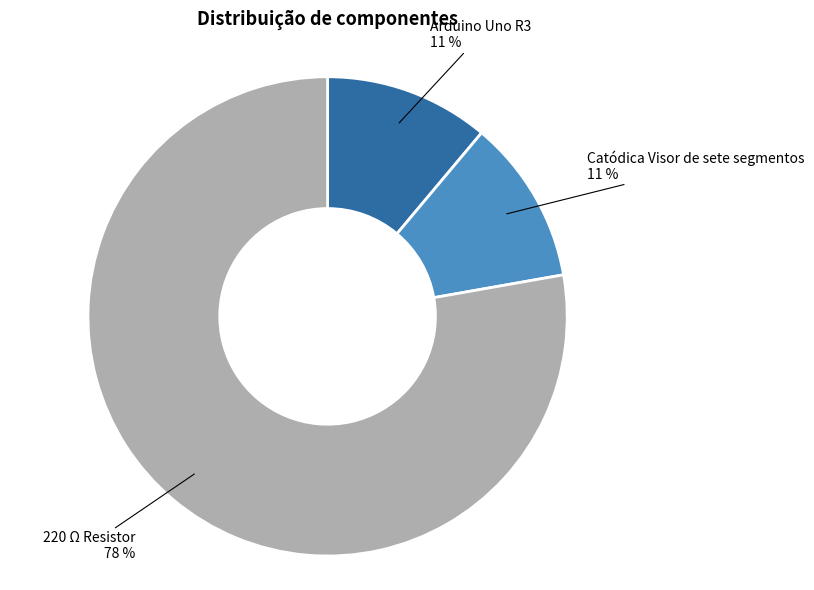

Does any single category account for the majority?

Yes